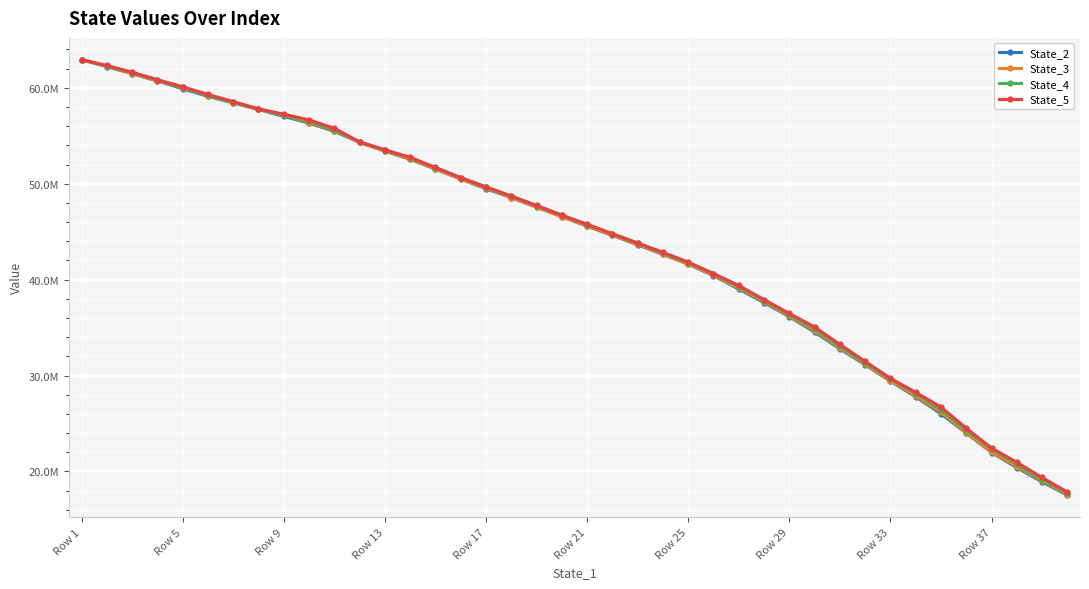

Is this an area chart (filled region under the line)?

No